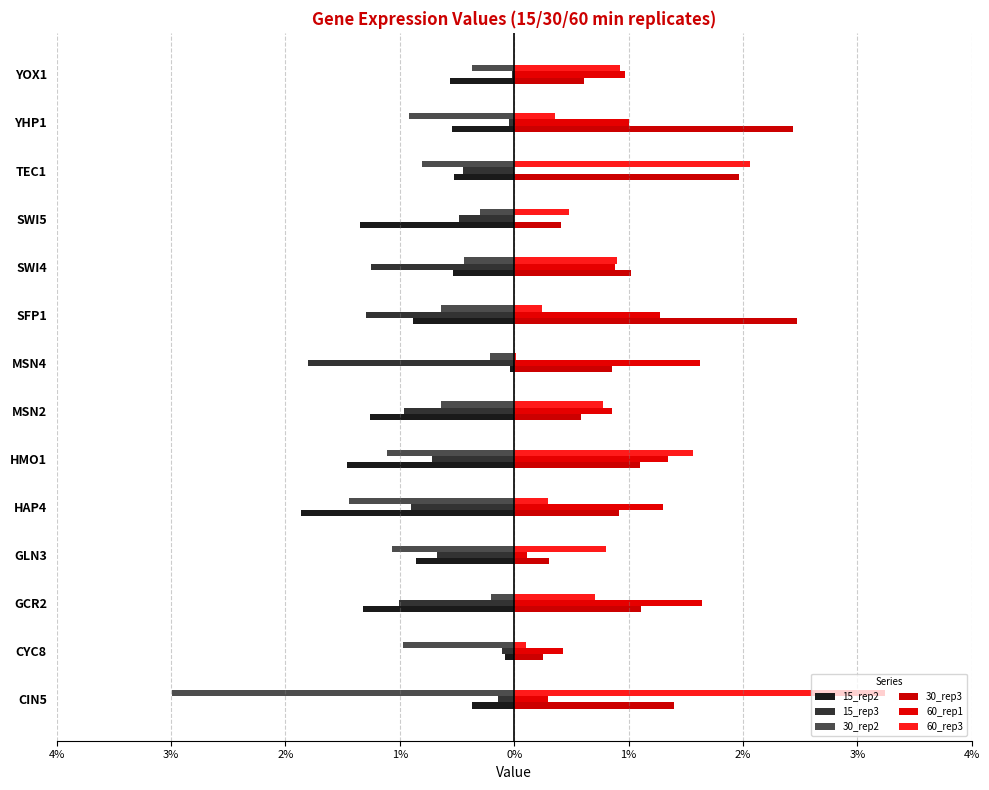

How many groups of bars are there?

14